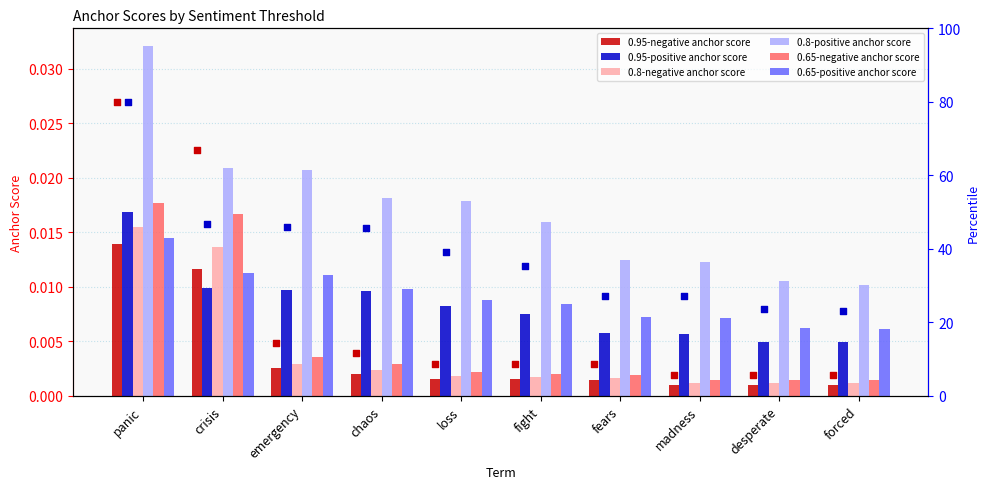

Which series has the largest total across all categories?

0.8-positive anchor score